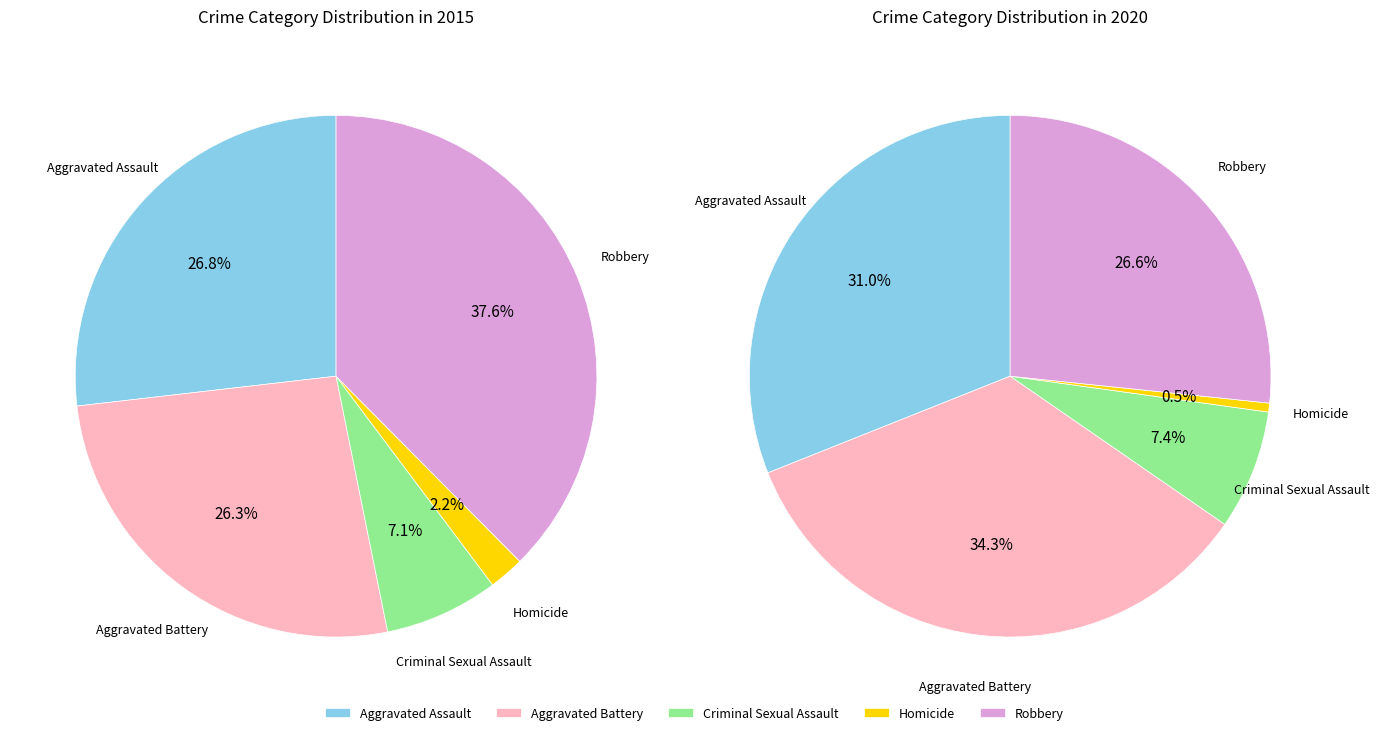

Which series has the largest range (max minus min)?

values_2015